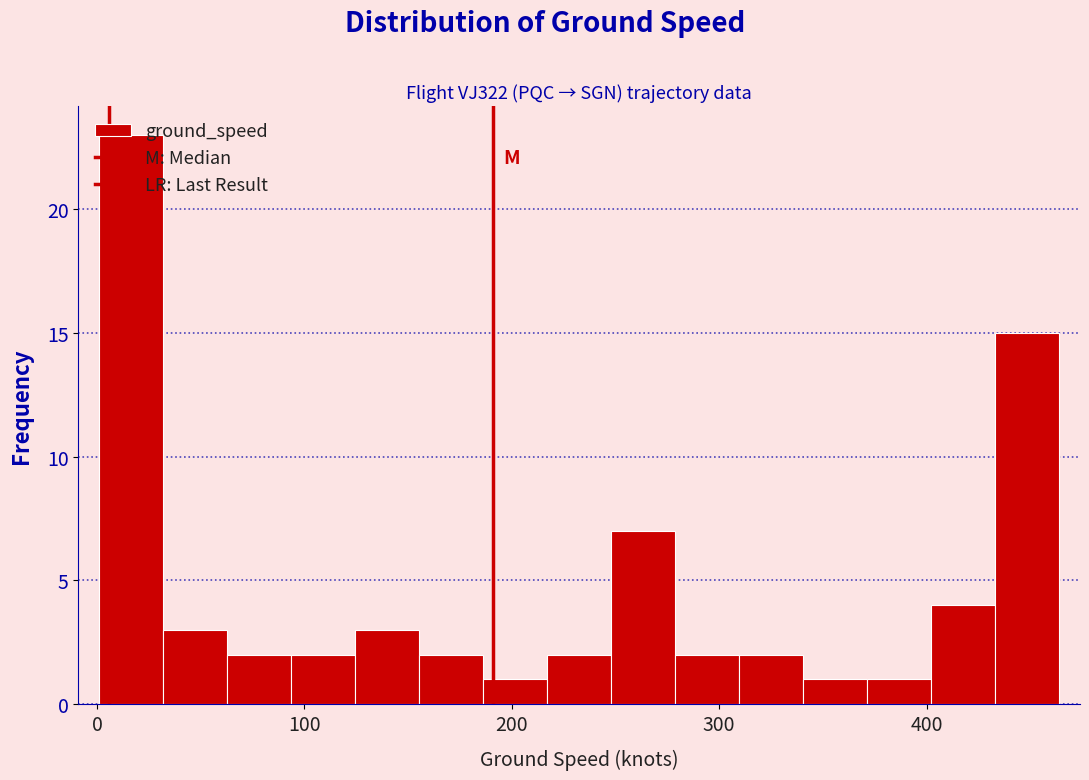

Around what value on the x-axis is the tallest bar? Give the approximate position of its centre, as read against the axis.

20